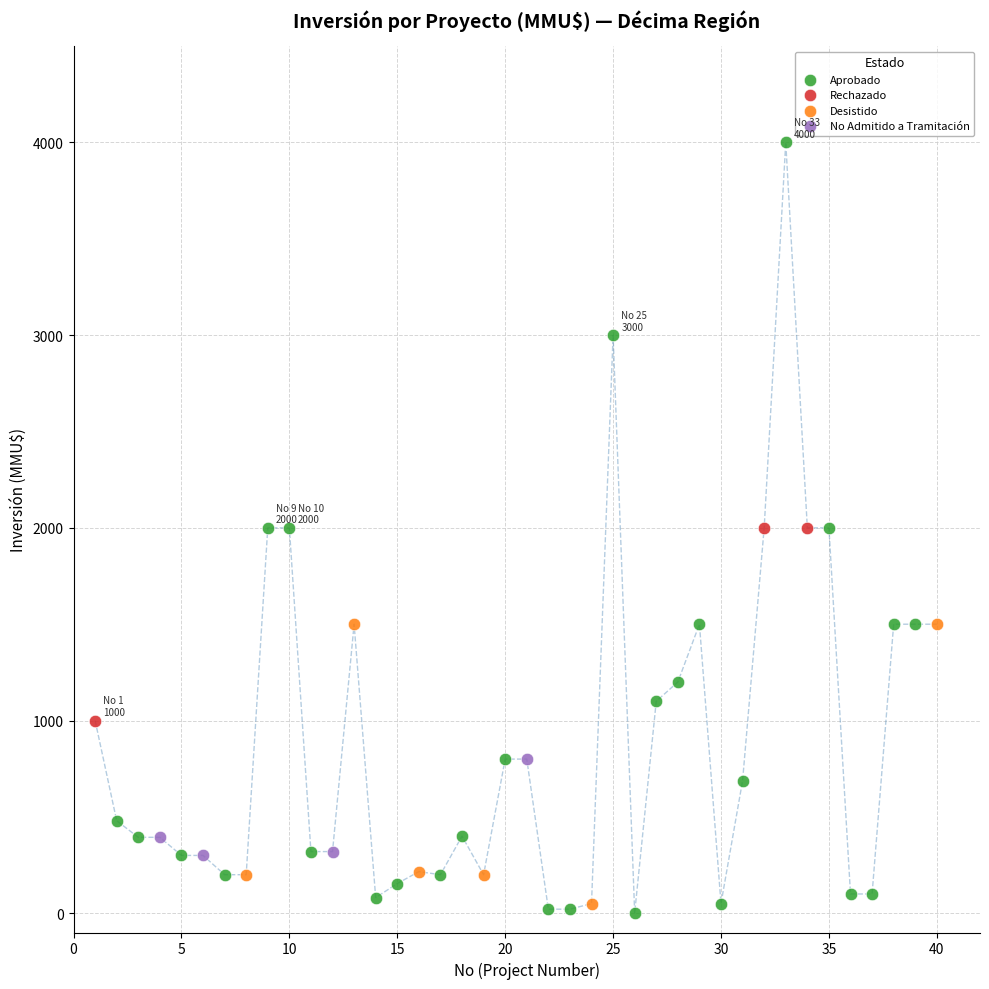

Which series has the widest spread of Y values?

Aprobado